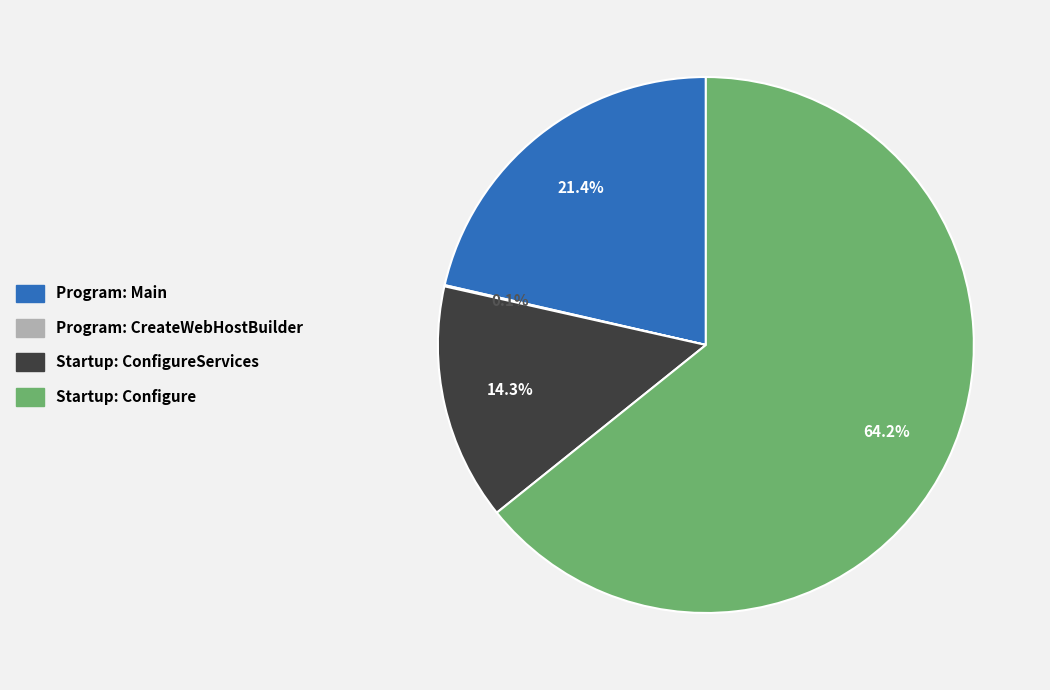

Is there any slice that represents more than half of the pie?

Yes